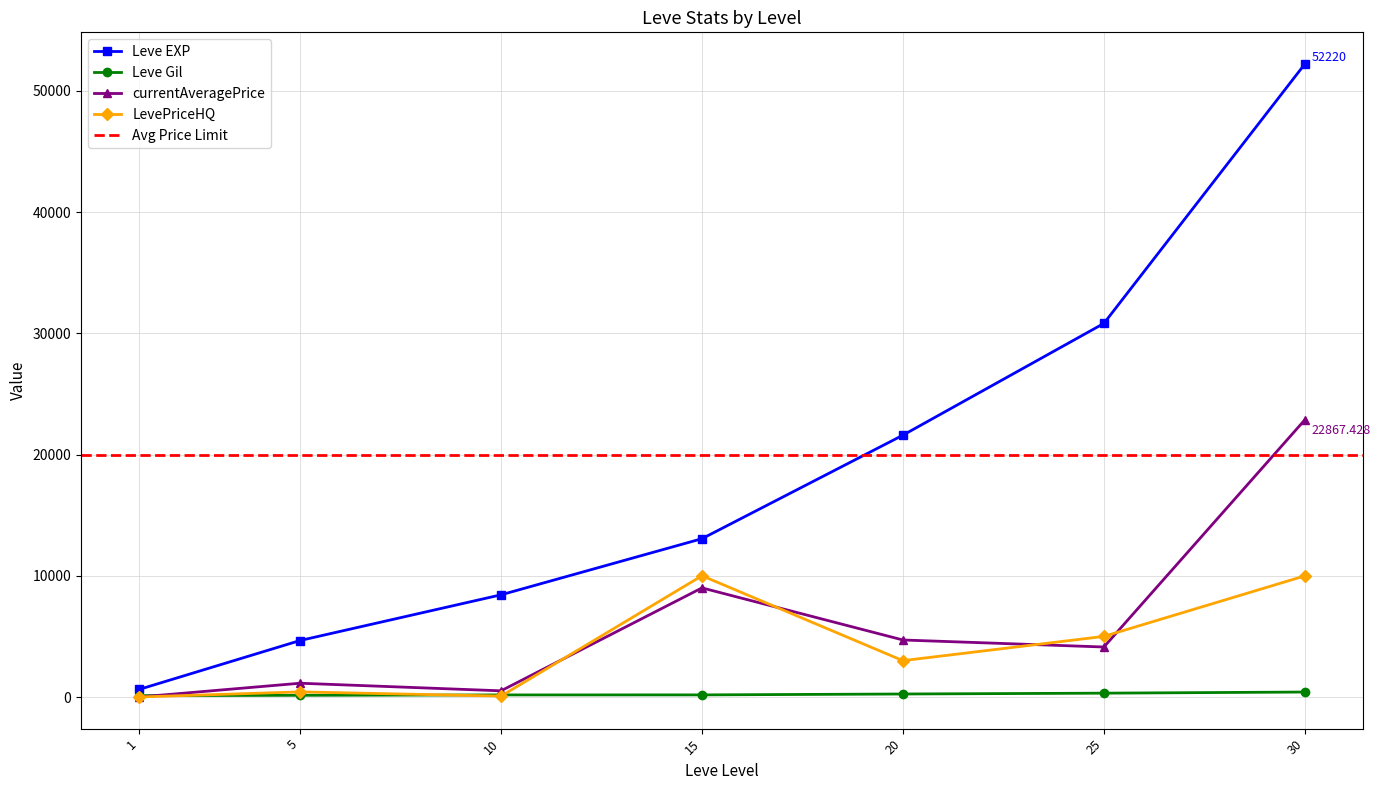

True or false: currentAveragePrice has more than 2 points higher than both neighbors.

False